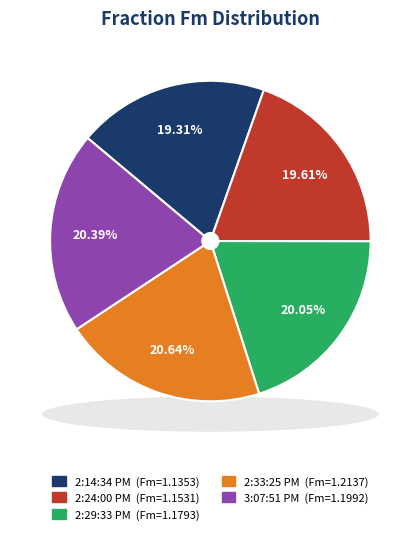

To the nearest percent, what percentage of the pie is 2:14:34 PM?

19%